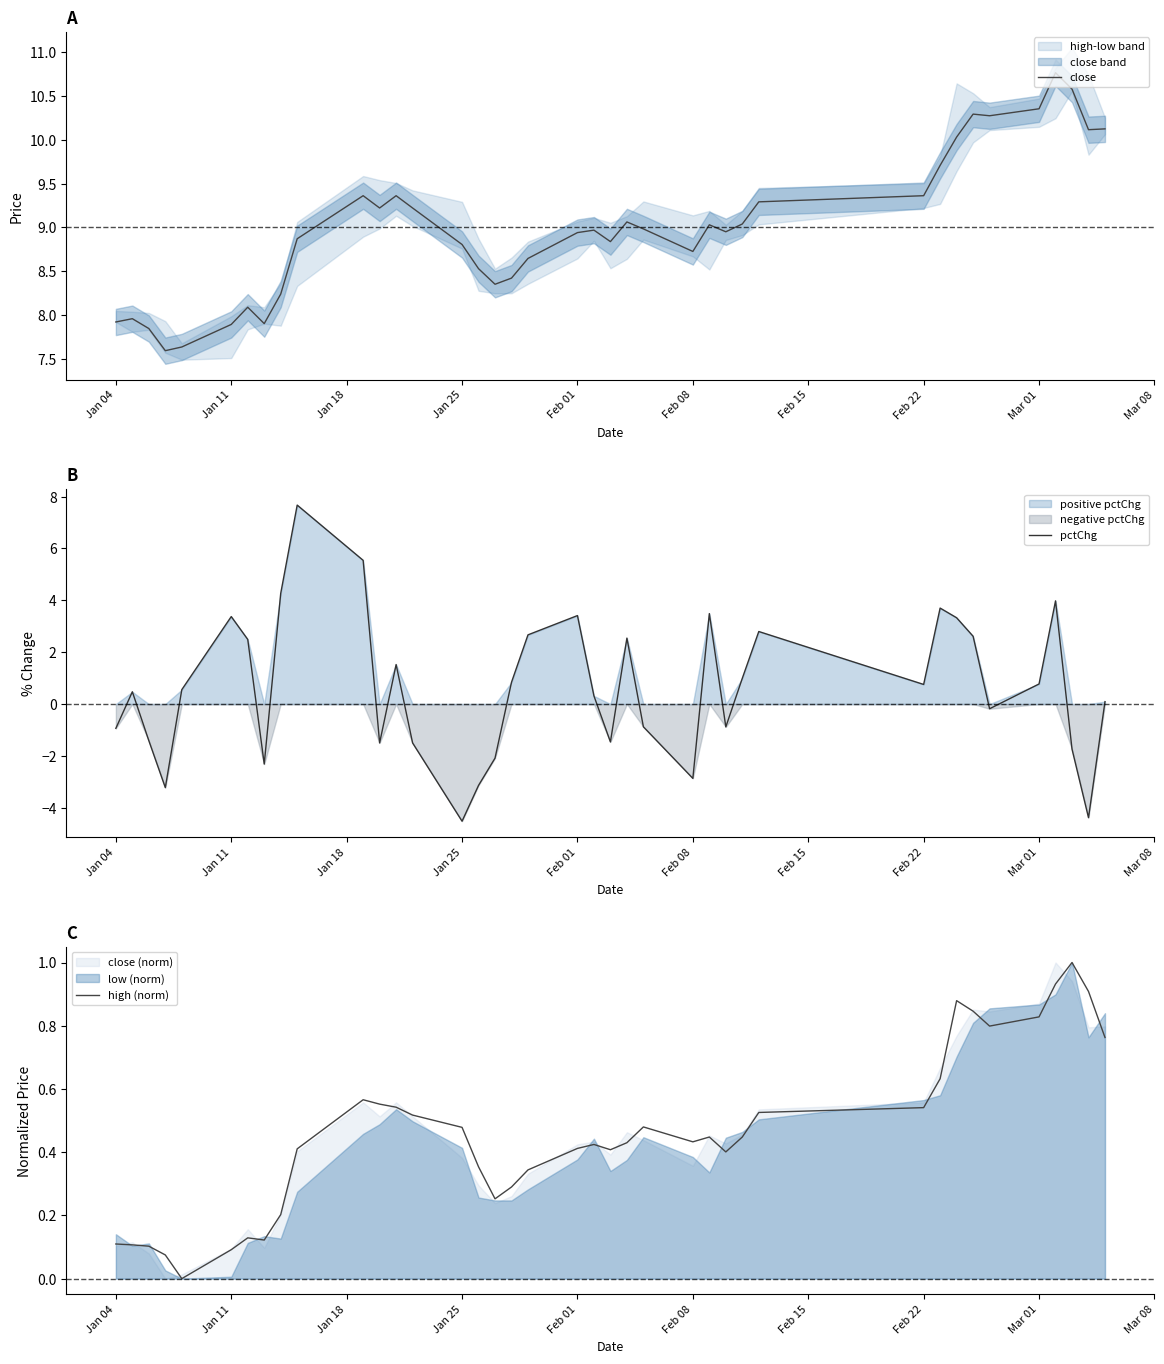

Is it true that high (norm) equals 0.1 at Jan 11?

True